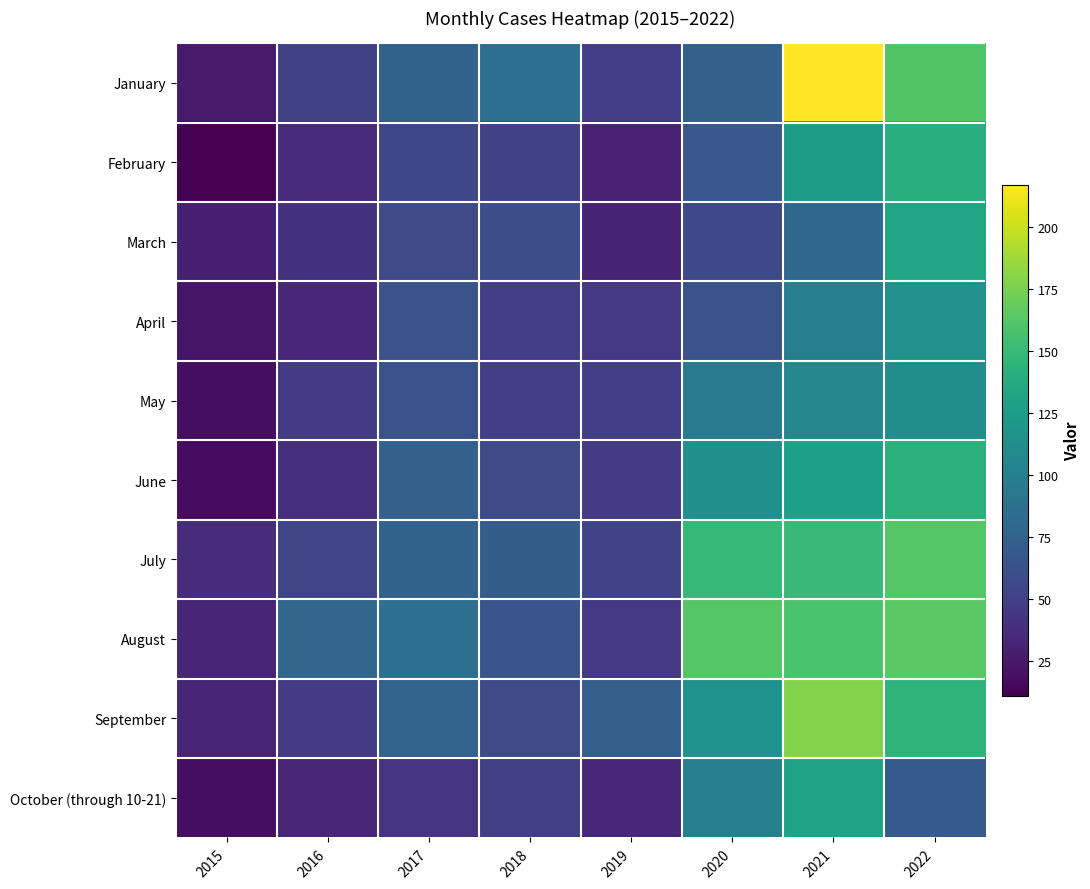

What is the spread (max minus min) of values at 2017?

44